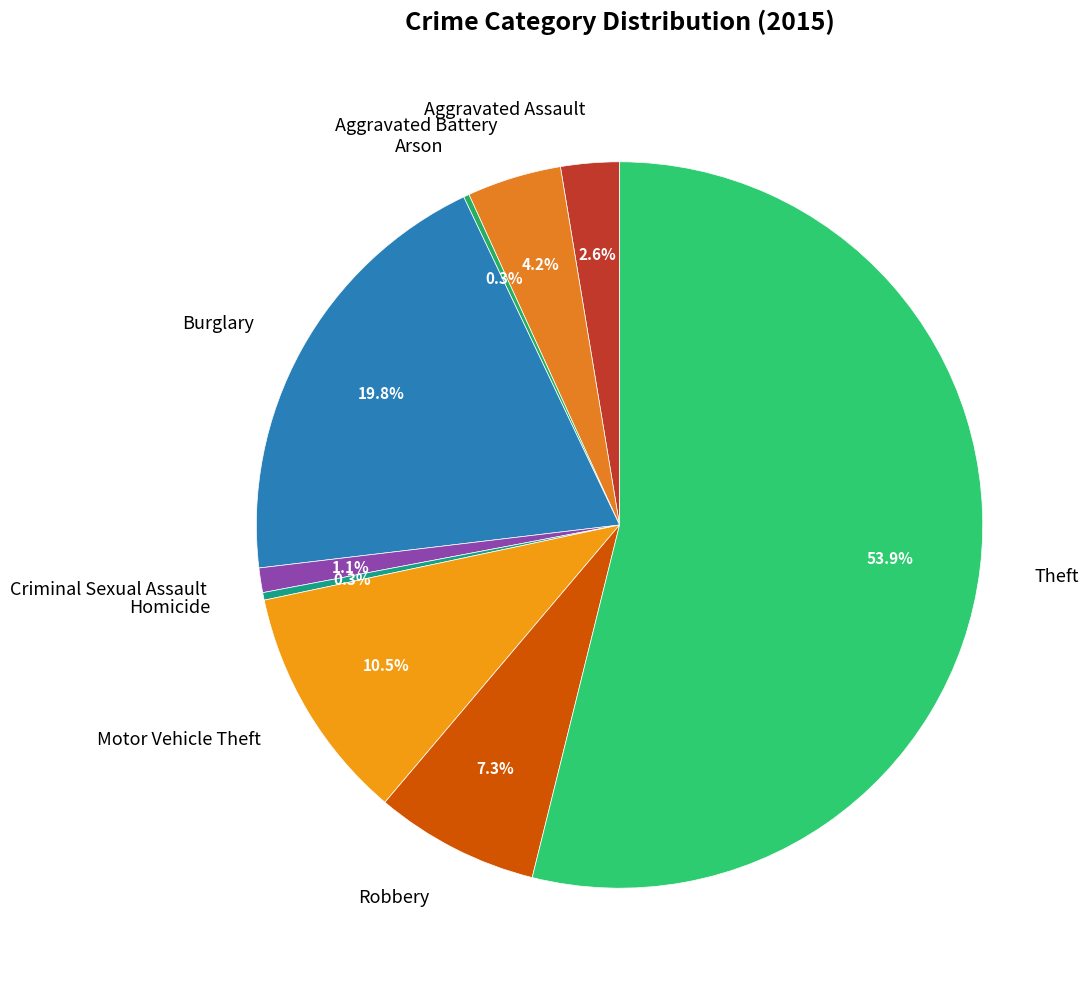

Which slice is the largest?

Theft